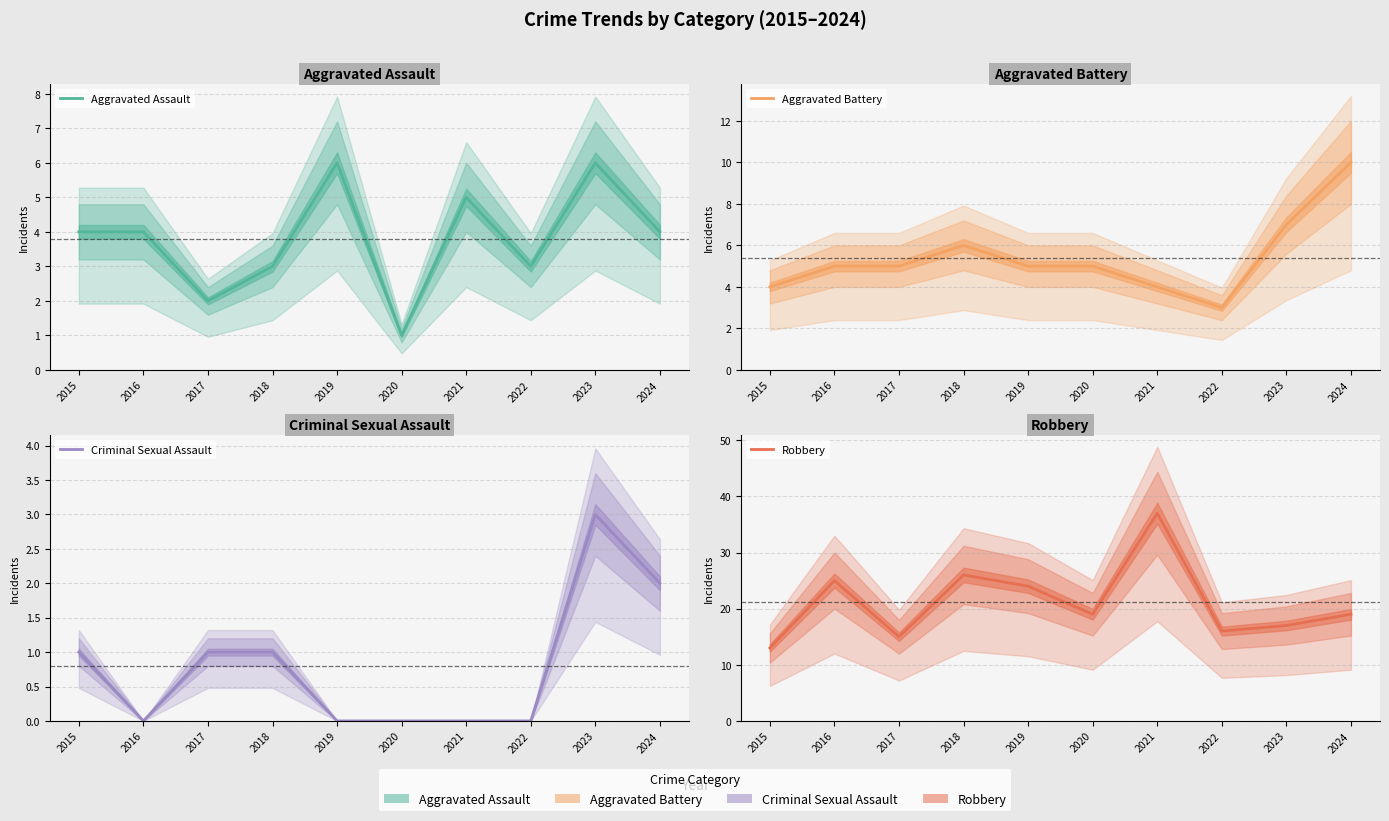

Which has a higher value, 2017 or 2024?

2024